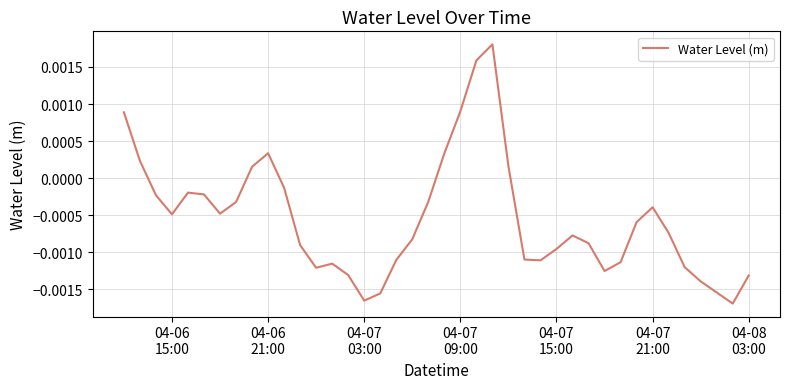

Is this an area chart (filled region under the line)?

No